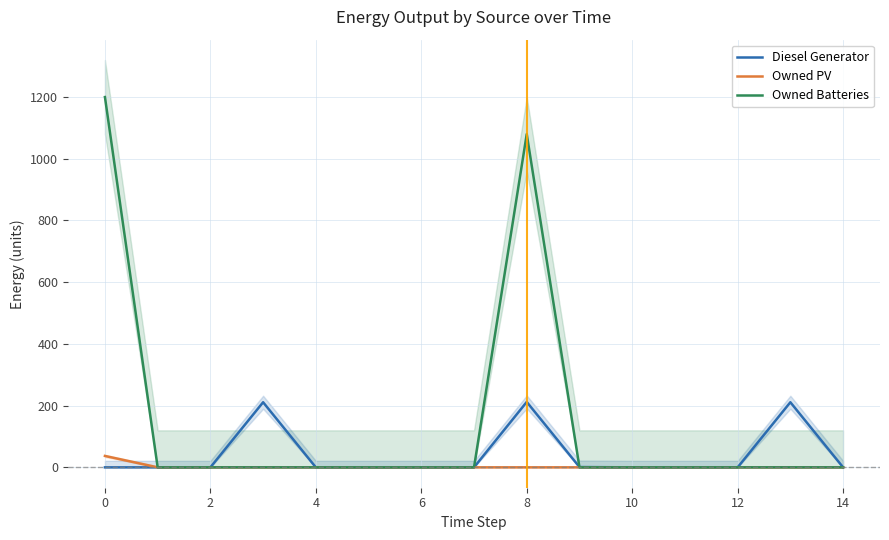

Reading left to right, extract all data points from this chart.

Diesel Generator: 0	0	0	211	0	0	0	0	212	1	0	0	0	211	0
Owned PV: 37	0	0	0	0	0	0	0	0	0	0	0	0	0	0
Owned Batteries: 1200	0	0	0	0	0	0	0	1080	0	0	0	0	0	0